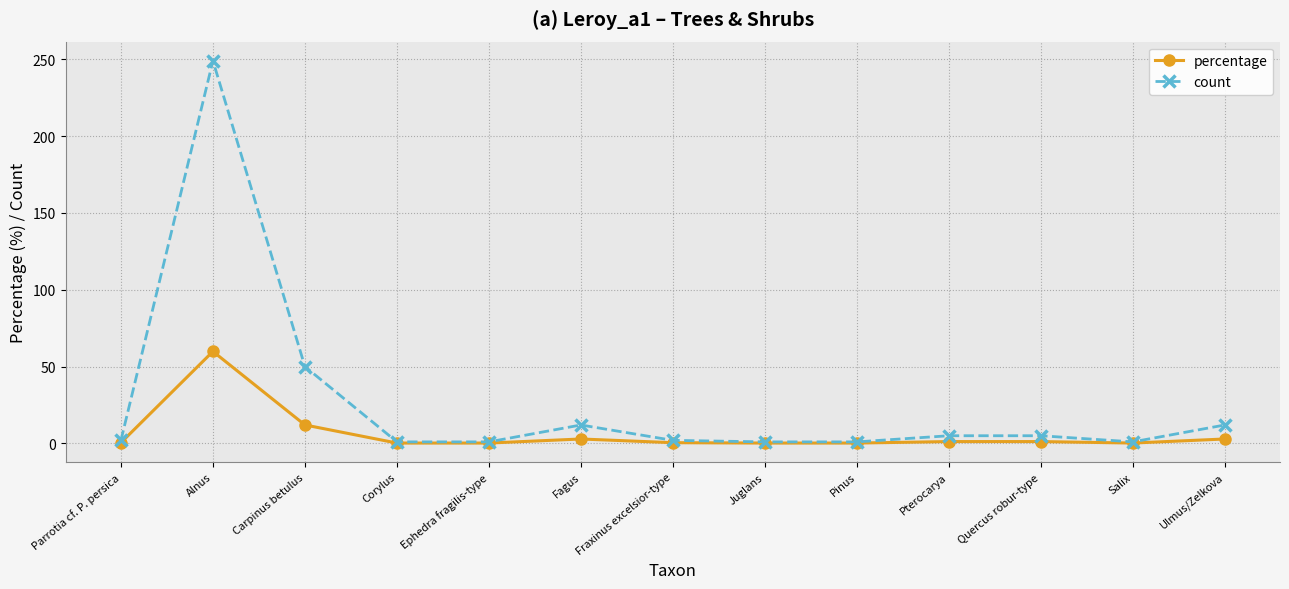

Rank the series by their maximum value, from lowest to highest.

percentage, count